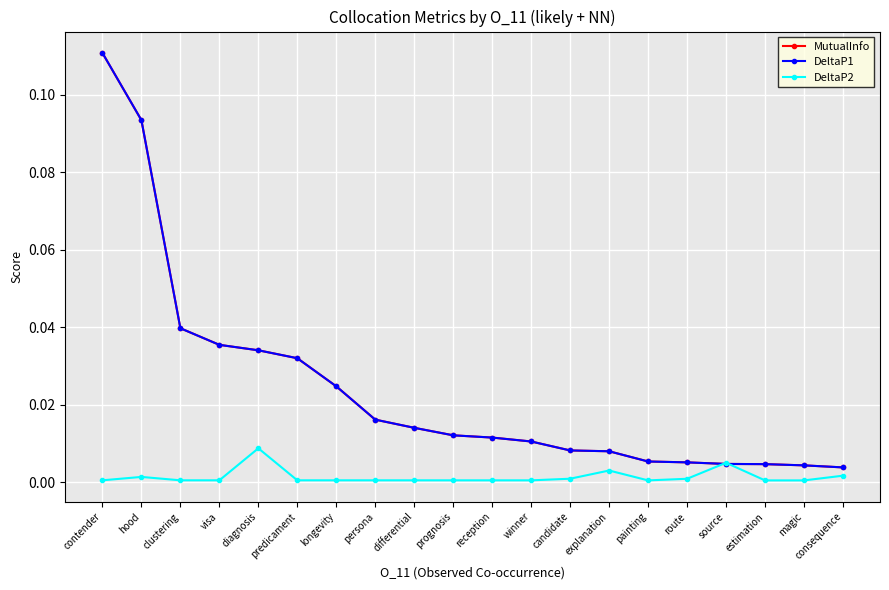

Reading right to left, transcribe all the data shown in this chart.

MutualInfo: 0.0	0.0	0.0	0.0	0.0	0.0	0.0	0.0	0.0	0.0	0.0	0.0	0.0	0.0	0.0	0.0	0.0	0.0	0.1	0.1
DeltaP1: 0.0	0.0	0.0	0.0	0.0	0.0	0.0	0.0	0.0	0.0	0.0	0.0	0.0	0.0	0.0	0.0	0.0	0.0	0.1	0.1
DeltaP2: 0.0	0.0	0.0	0.0	0.0	0.0	0.0	0.0	0.0	0.0	0.0	0.0	0.0	0.0	0.0	0.0	0.0	0.0	0.0	0.0